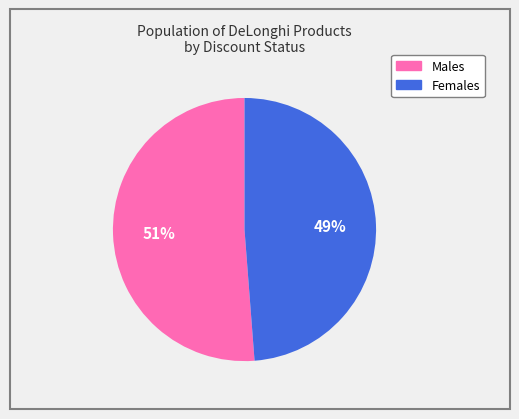

Rank the categories by value from lowest to highest.

Females, Males